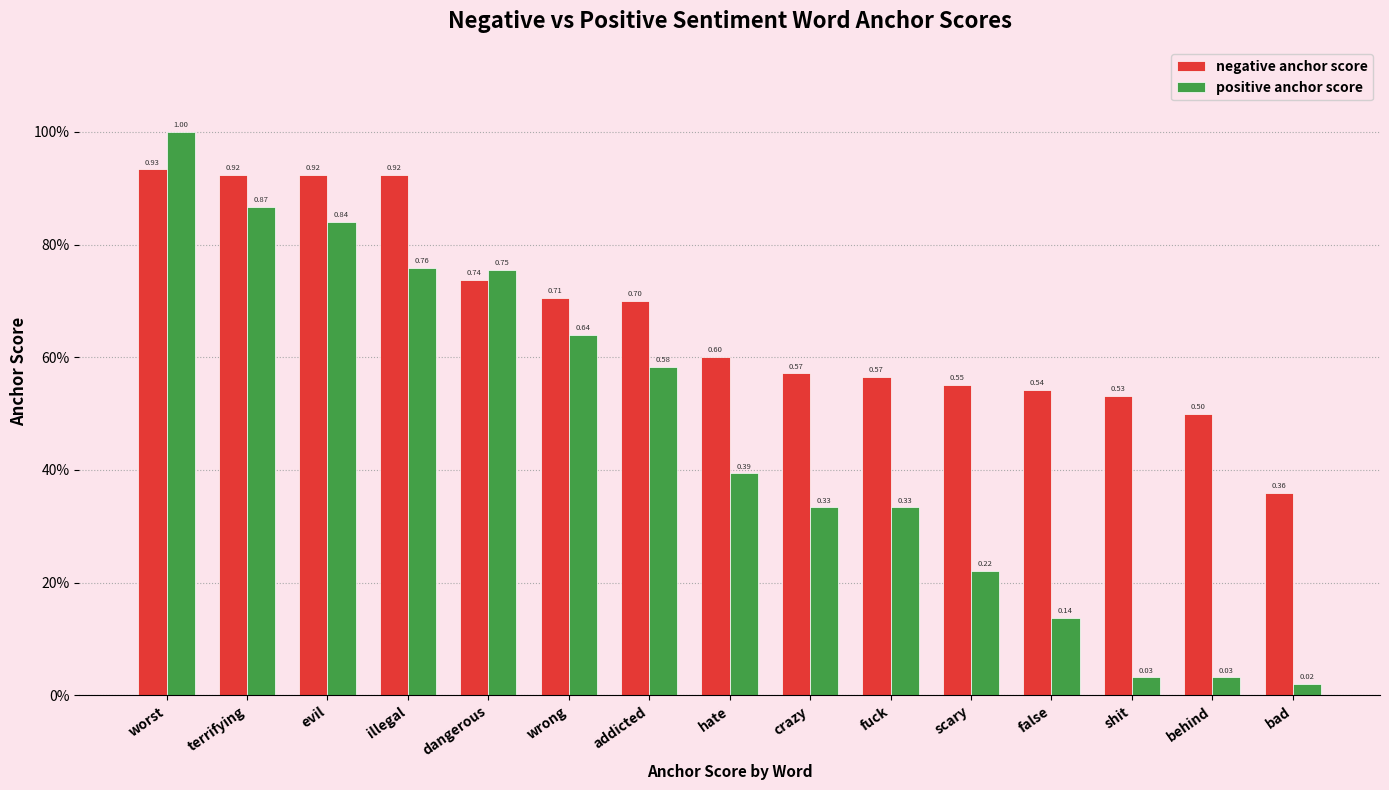

Is the value of positive anchor score at terrifying greater than the value of negative anchor score at dangerous?

Yes